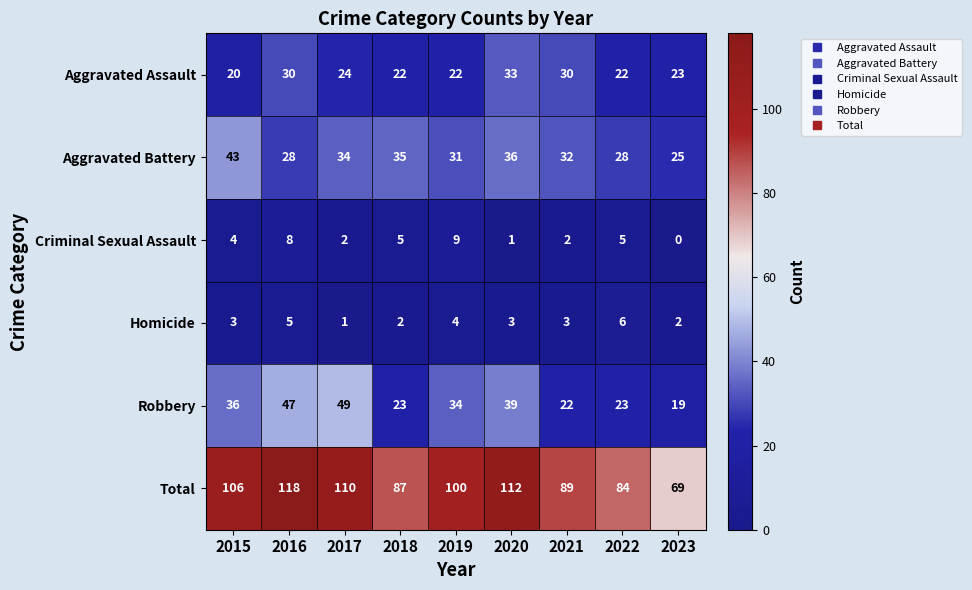

Where does the Robbery series first go above 34?

2015